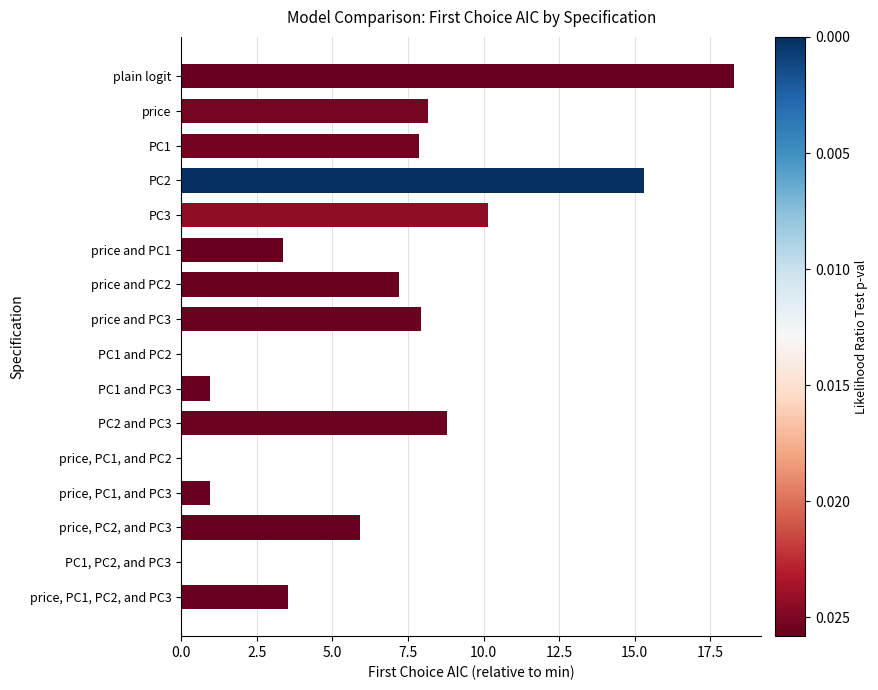

Reading top to bottom, extract all data points from this chart.

plain logit=18.3	price=8.2	PC1=7.9	PC2=15.3	PC3=10.2	price and PC1=3.4	price and PC2=7.2	price and PC3=7.9	PC1 and PC2=0.0	PC1 and PC3=0.9	PC2 and PC3=8.8	price, PC1, and PC2=0.0	price, PC1, and PC3=0.9	price, PC2, and PC3=5.9	PC1, PC2, and PC3=0.0	price, PC1, PC2, and PC3=3.5